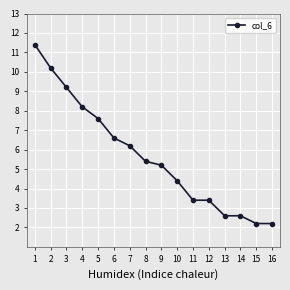

Is it true that the value at 13 is 3.9?

False